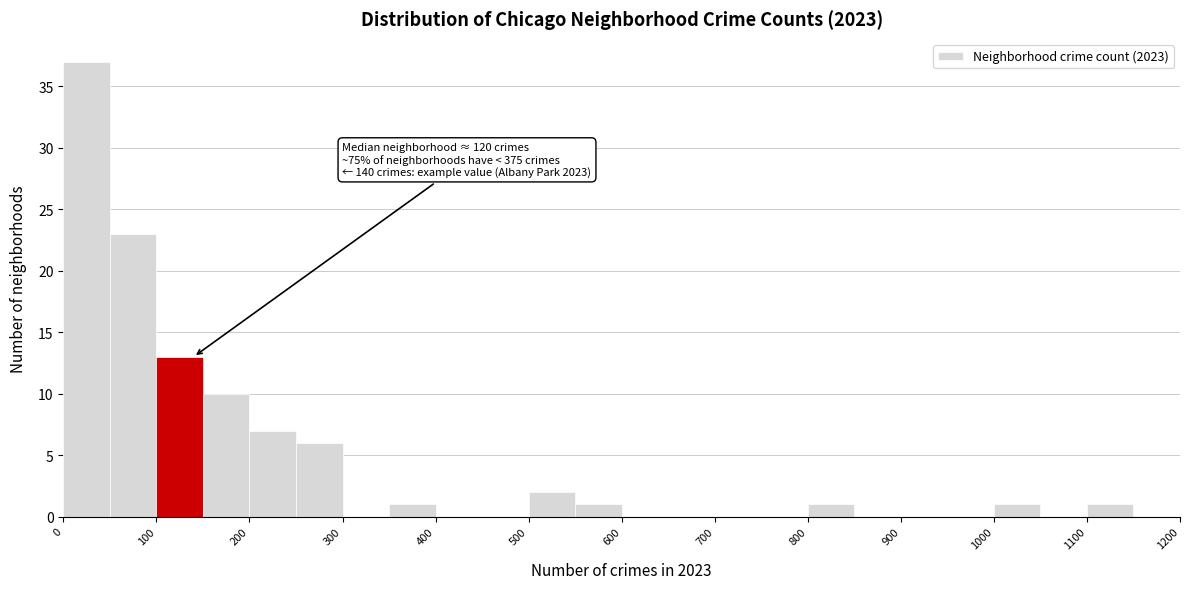

Over which range of the x-axis is the bar tallest?

0 to 50